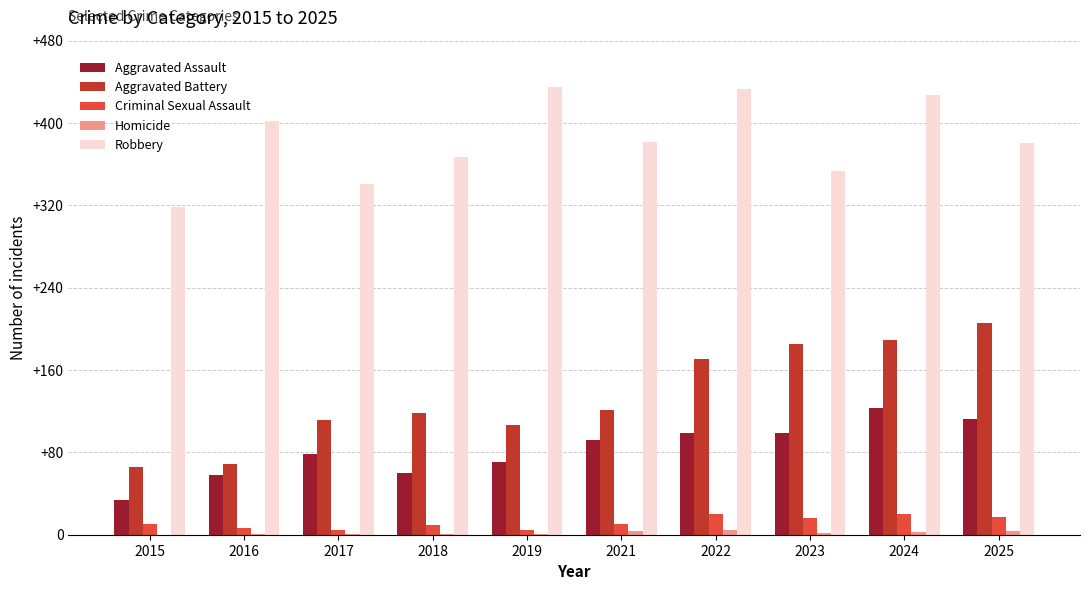

What value does the Aggravated Assault series have at 2018, to the nearest 10?

60